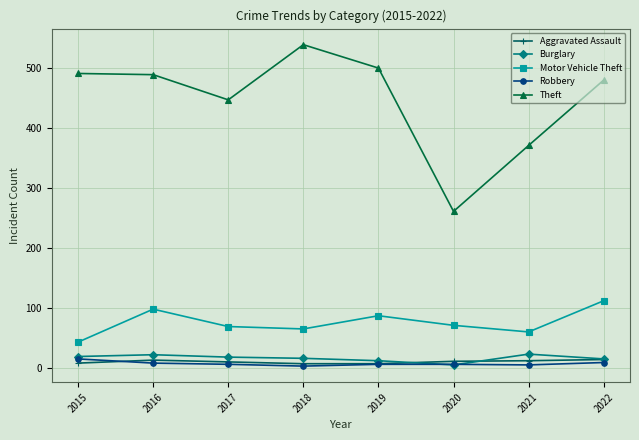

What is the minimum value shown in the chart?

3